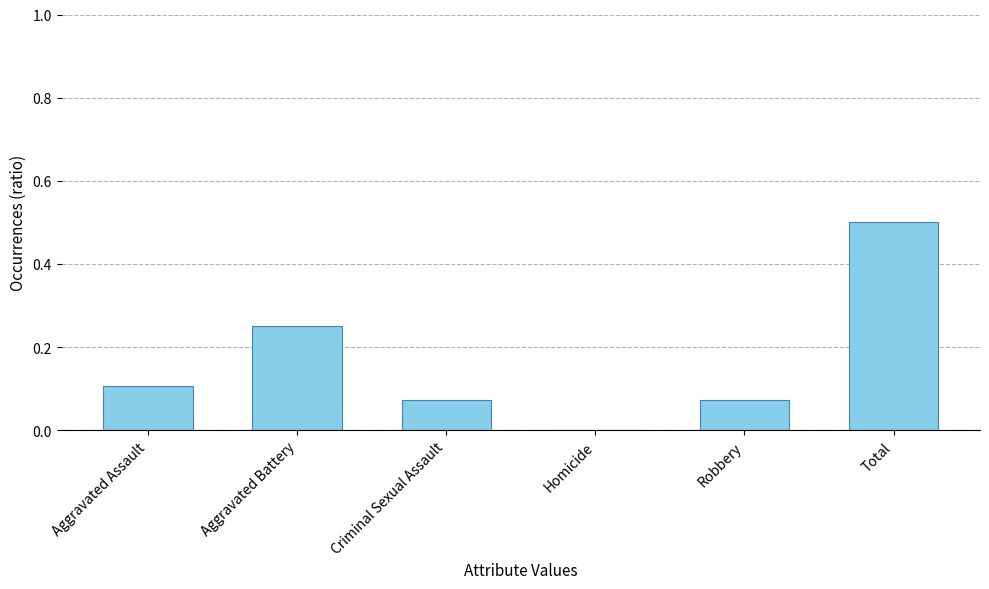

What is the sum of the values at Criminal Sexual Assault and Aggravated Battery?

0.3